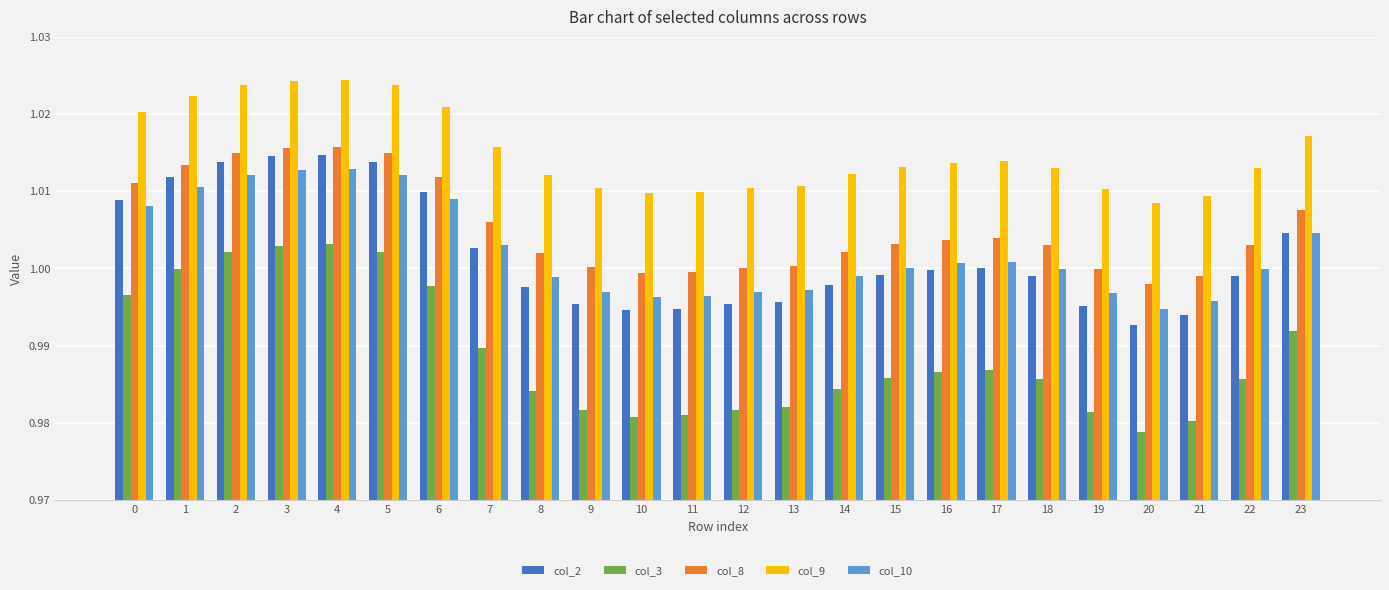

True or false: col_2 has a value of 1.0 at 3.

True